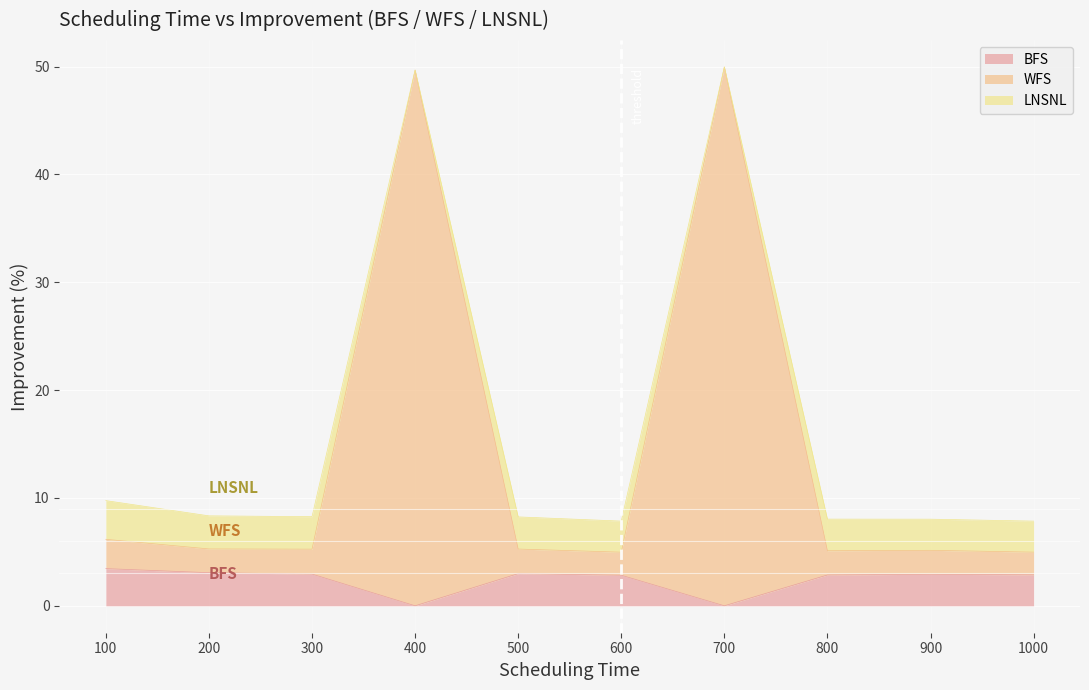

What are all the series names shown in the legend?

BFS, WFS, LNSNL